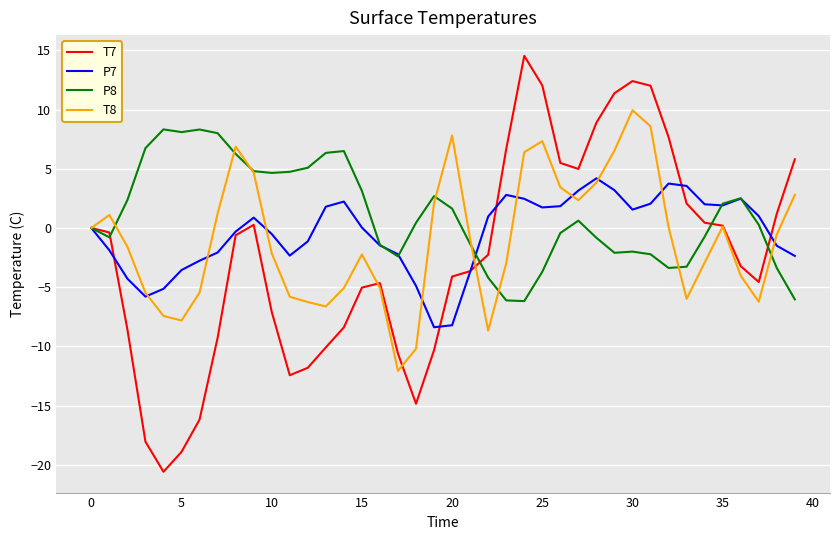

List the series in order of their peak value, lowest first.

P7, P8, T8, T7